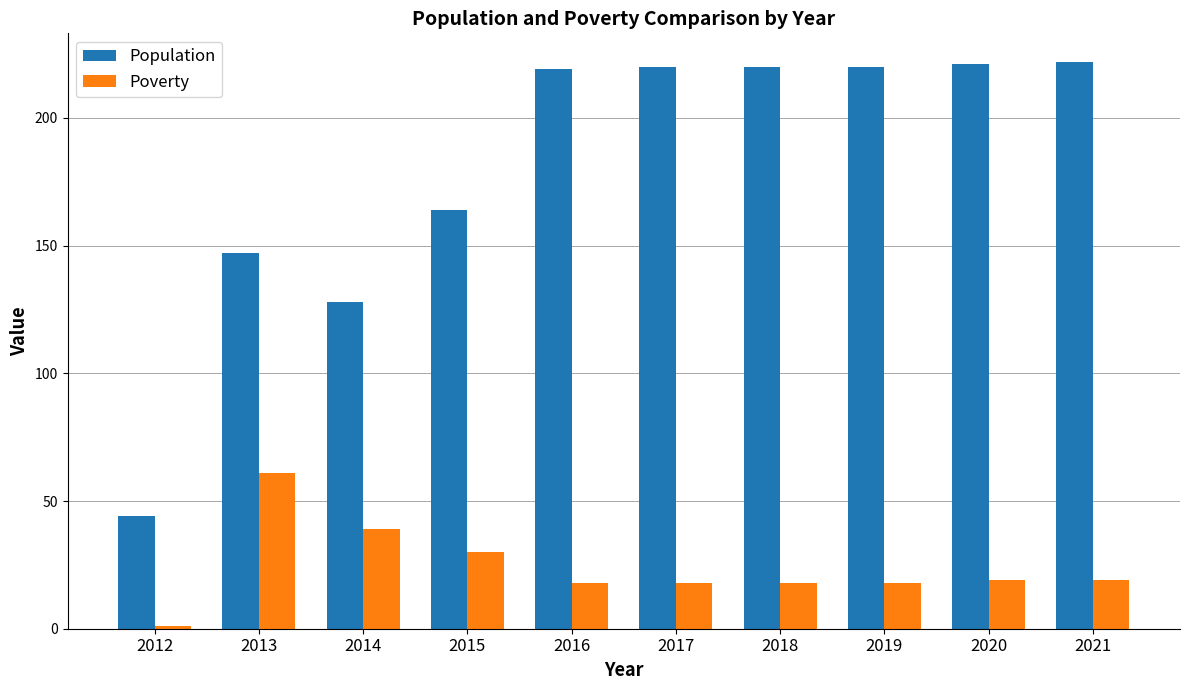

What is the value of the Poverty bar at the 8th from the left?

18